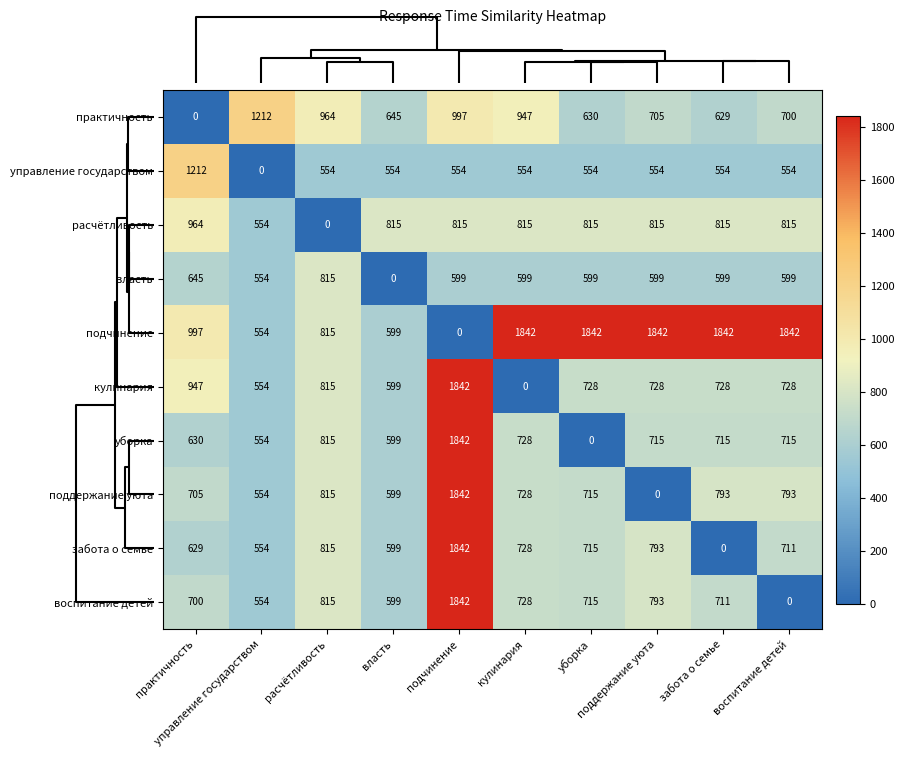

At how many categories does at least one series exceed 935?

9